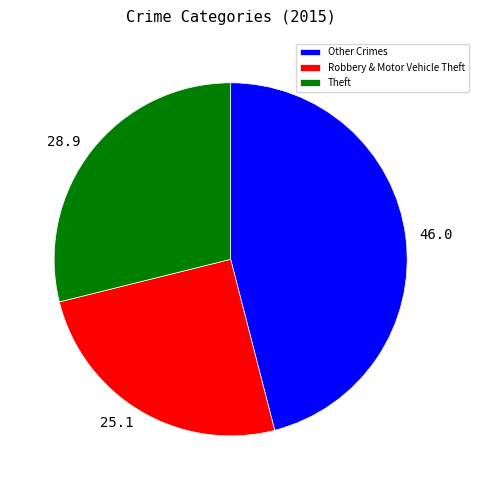

Which has a higher value, 46.0 or 25.1?

46.0